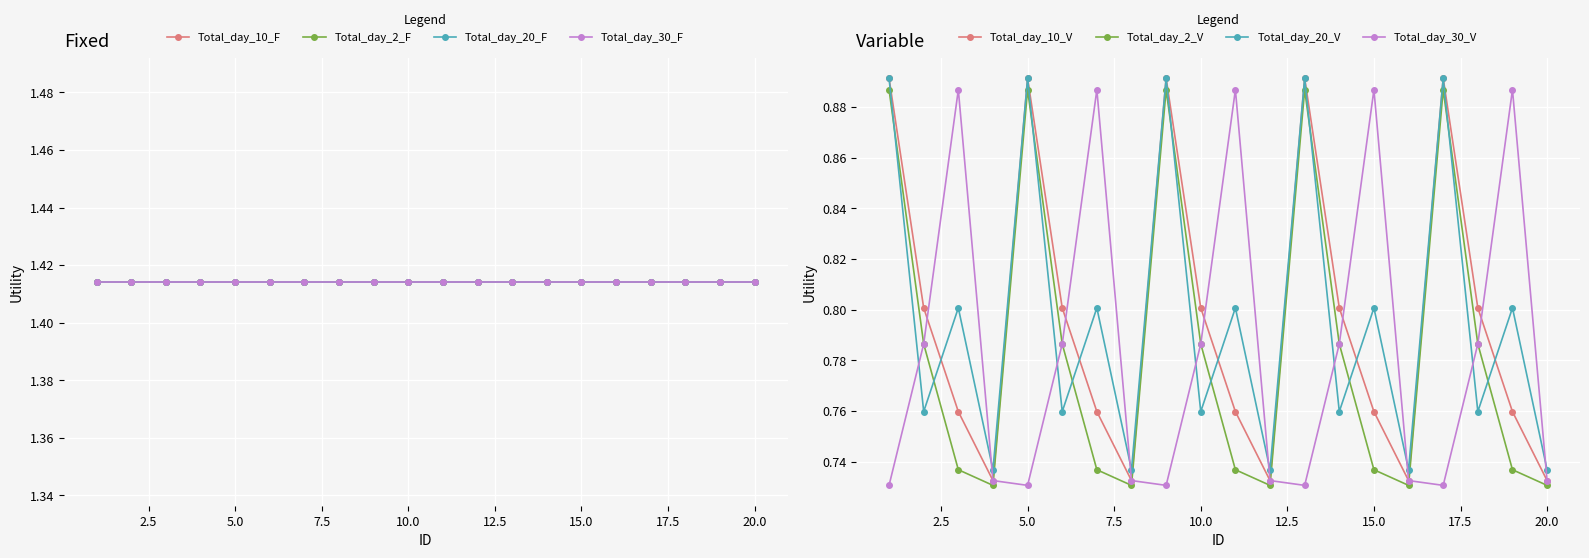

Which category has the highest value across all series?

1